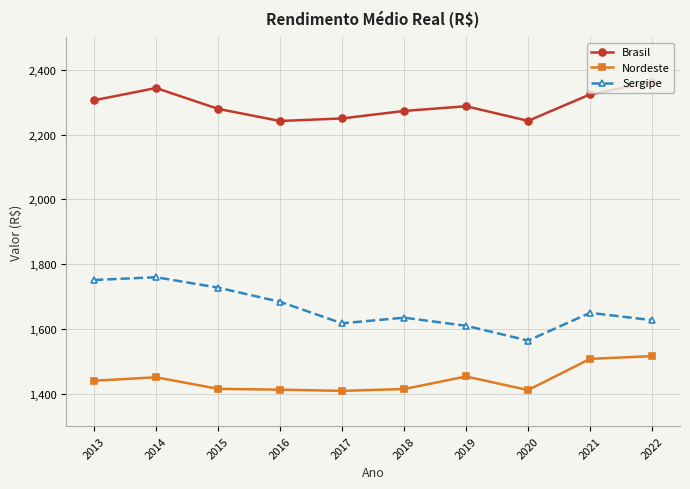

True or false: Nordeste and Sergipe intersect in this chart.

False